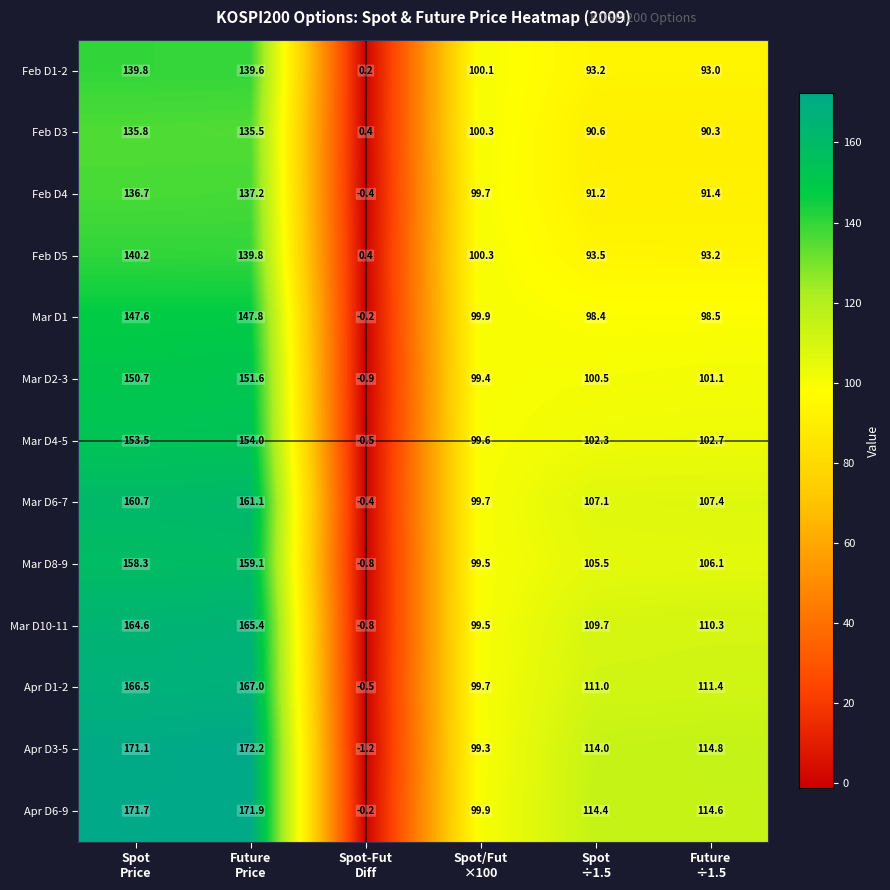

List the series in order of their peak value, highest first.

Apr D3-5, Apr D6-9, Apr D1-2, Mar D10-11, Mar D6-7, Mar D8-9, Mar D4-5, Mar D2-3, Mar D1, Feb D5, Feb D1-2, Feb D4, Feb D3